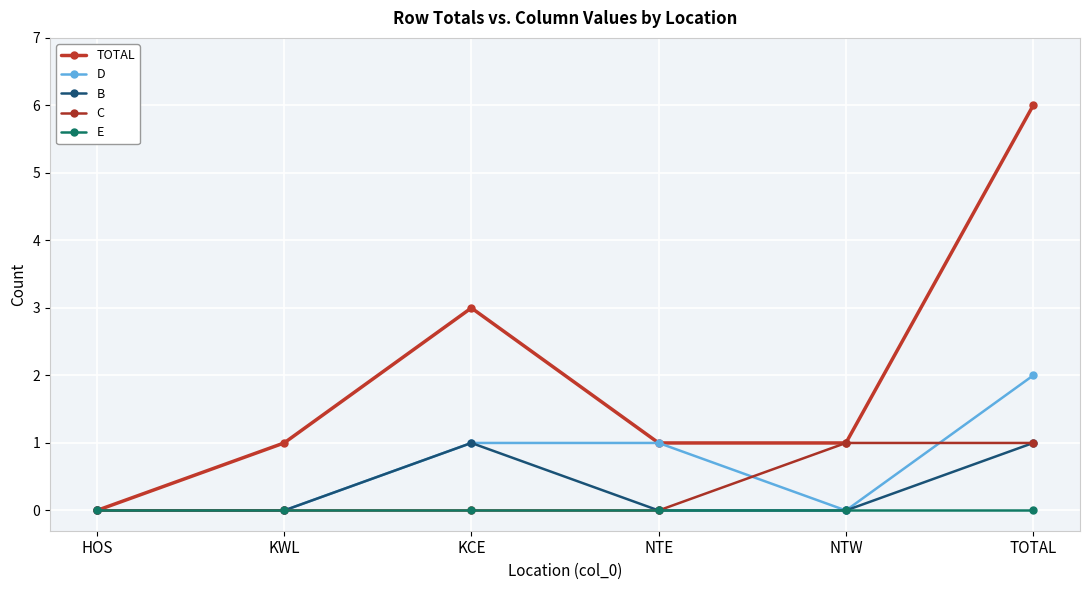

Which category has the highest value in the E series?

HOS